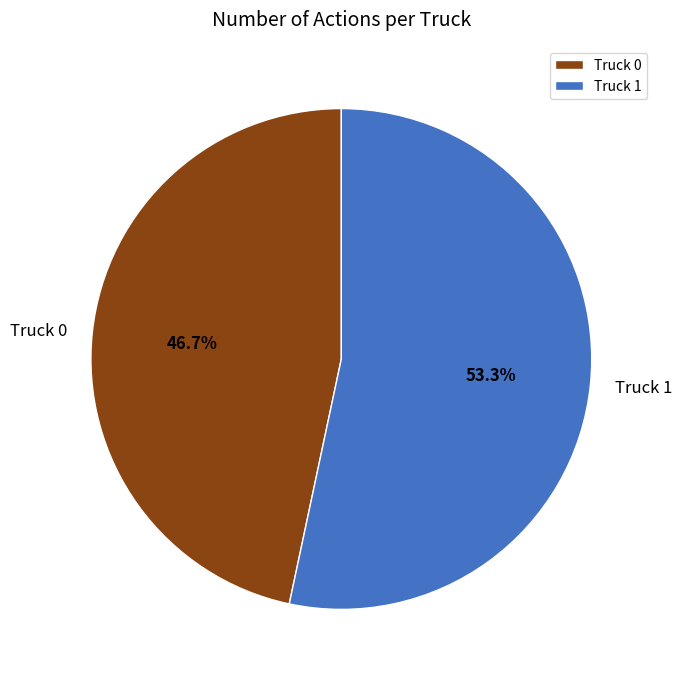

Which category accounts for the majority?

Truck 1